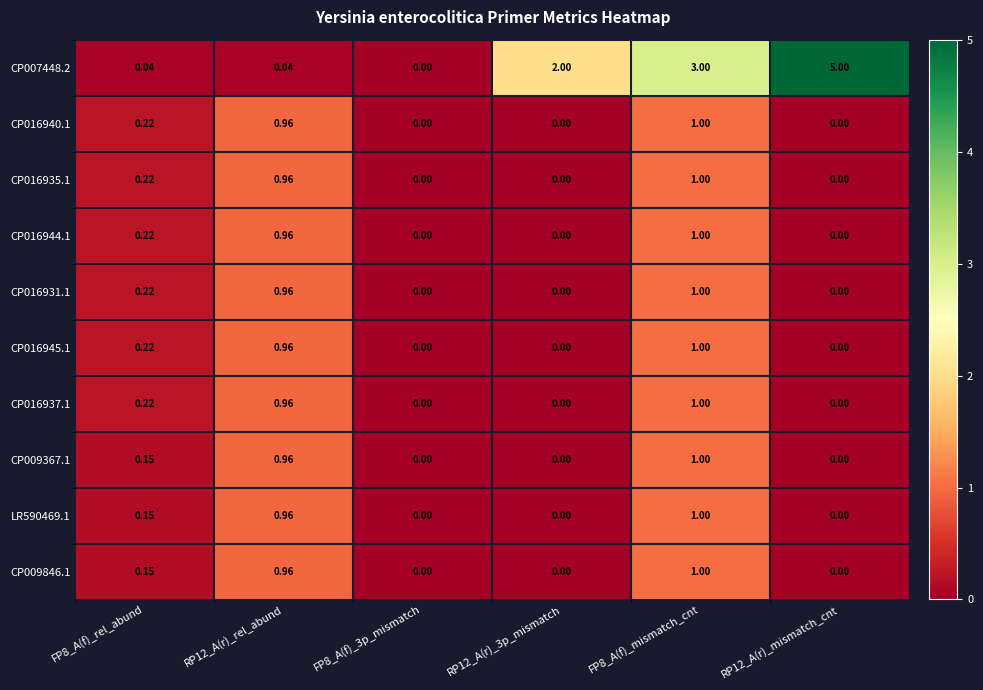

How many distinct data groups are displayed?

10